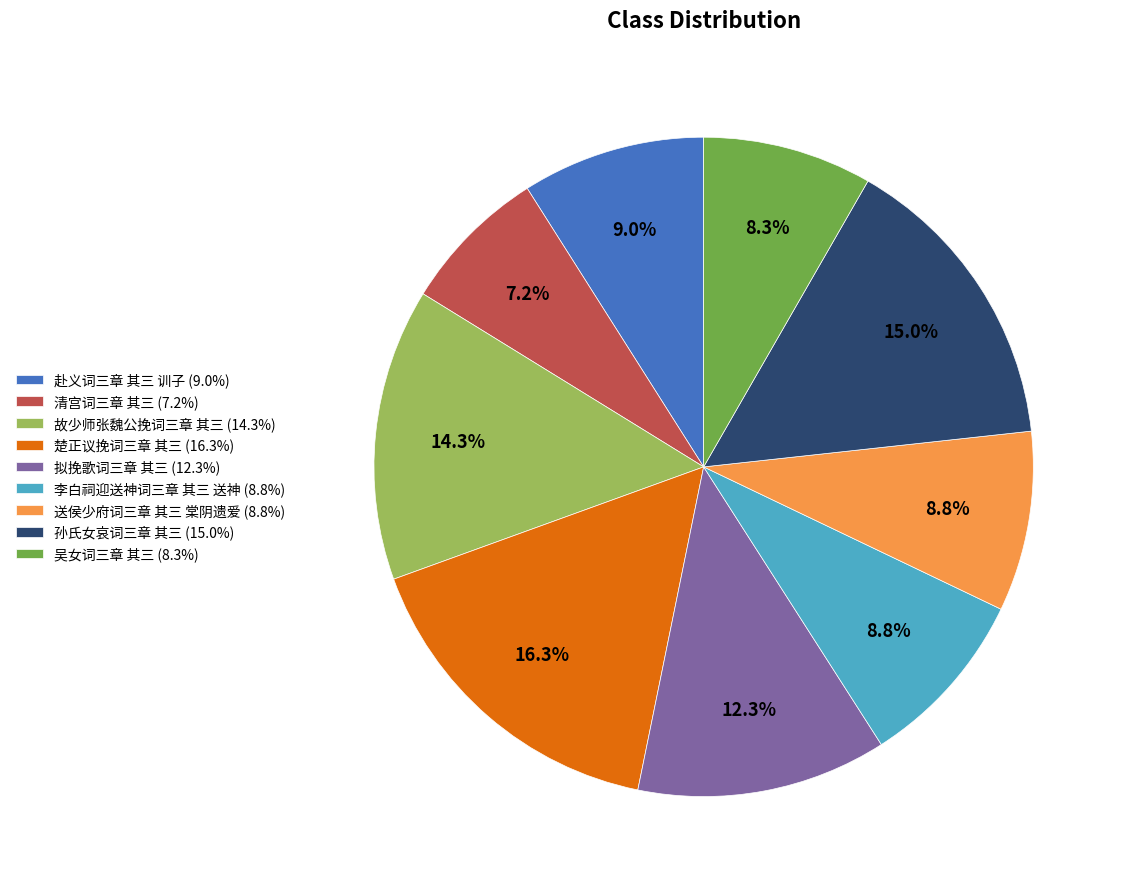

Combined, what portion of the pie is 拟挽歌词三章 其三 and 李白祠迎送神词三章 其三 送神?

21.1%